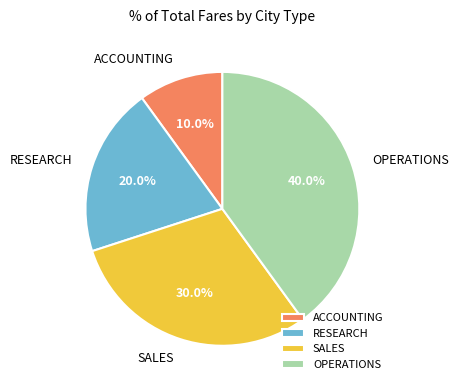

What percentage is the SALES slice, to the nearest percent?

30%